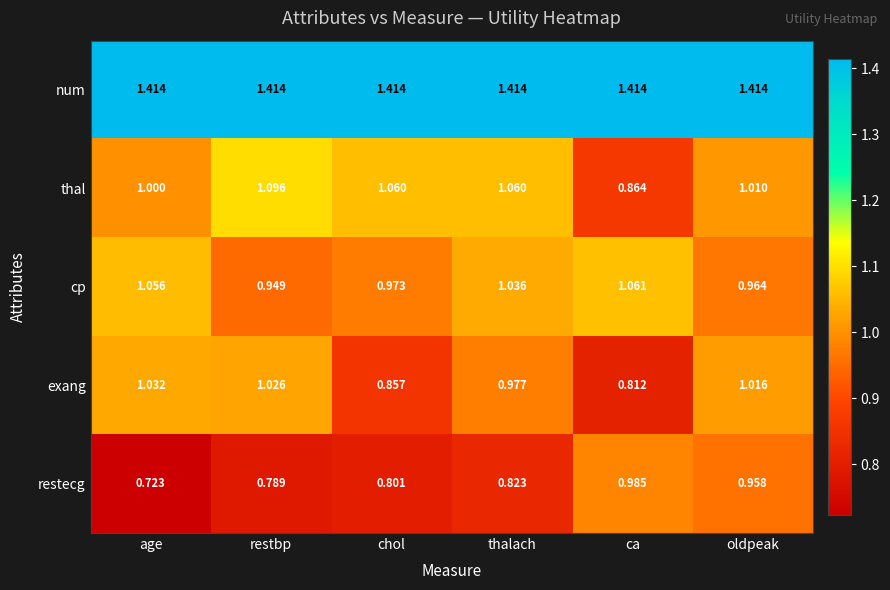

At which label does cp reach its minimum?

restbp